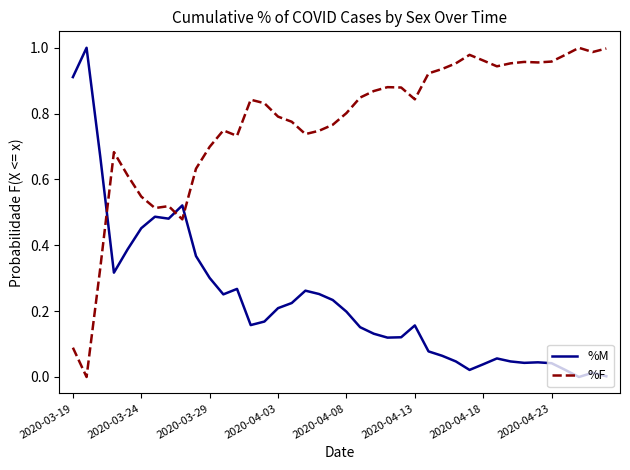

Rank the series by their average value, from highest to lowest.

%F, %M